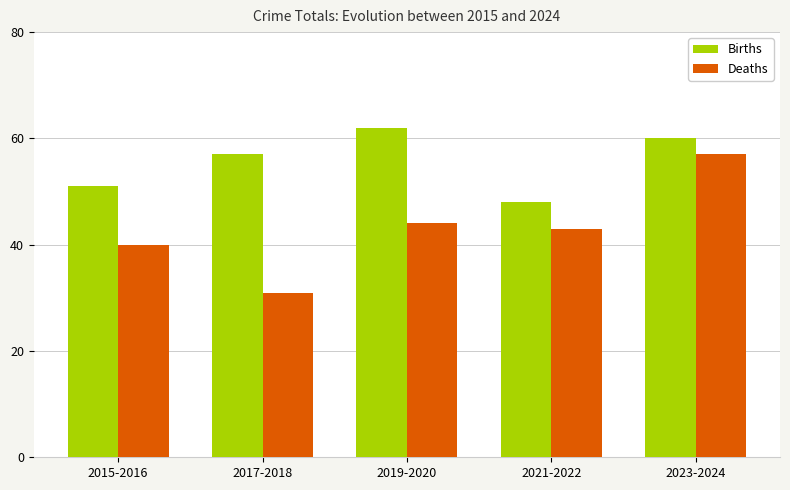

What value does the Births series have at 2023-2024?

60